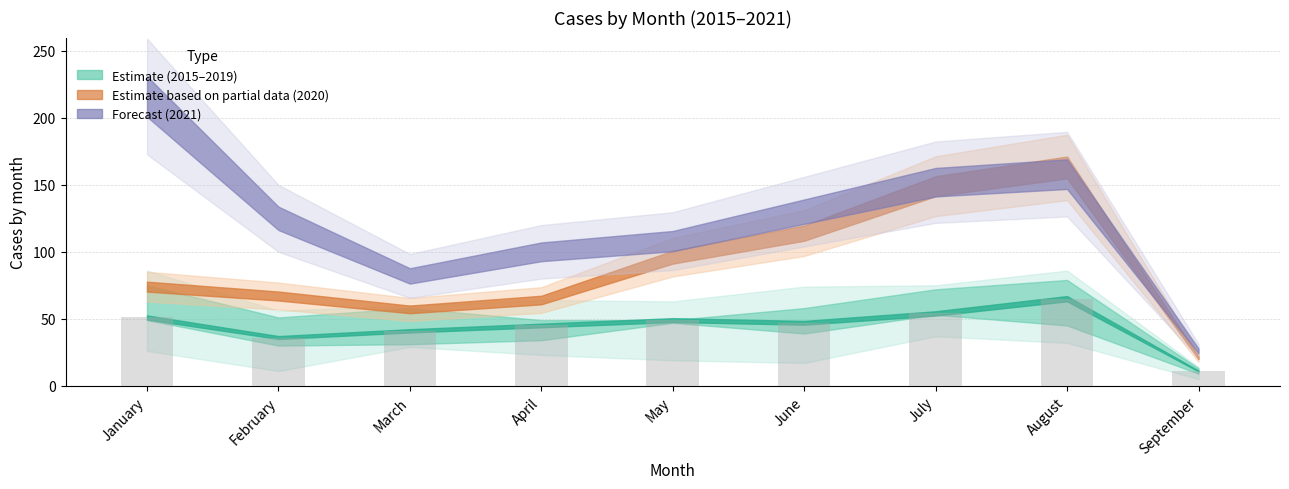

What is the difference between the maximum and minimum values?

54